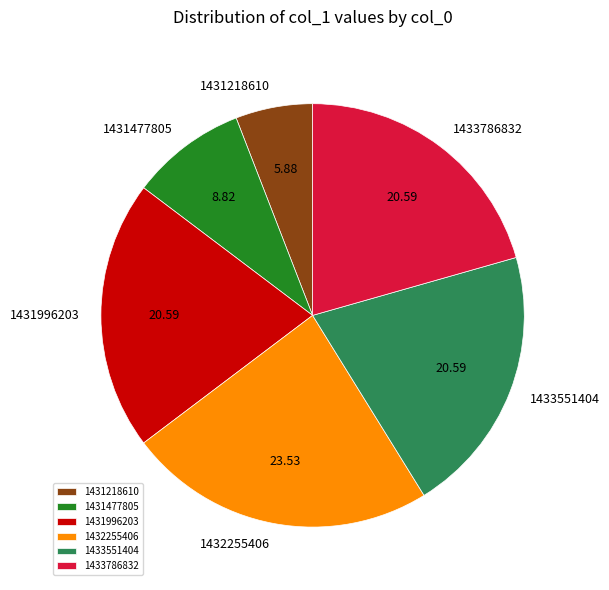

What is the largest slice in the pie chart?

1432255406